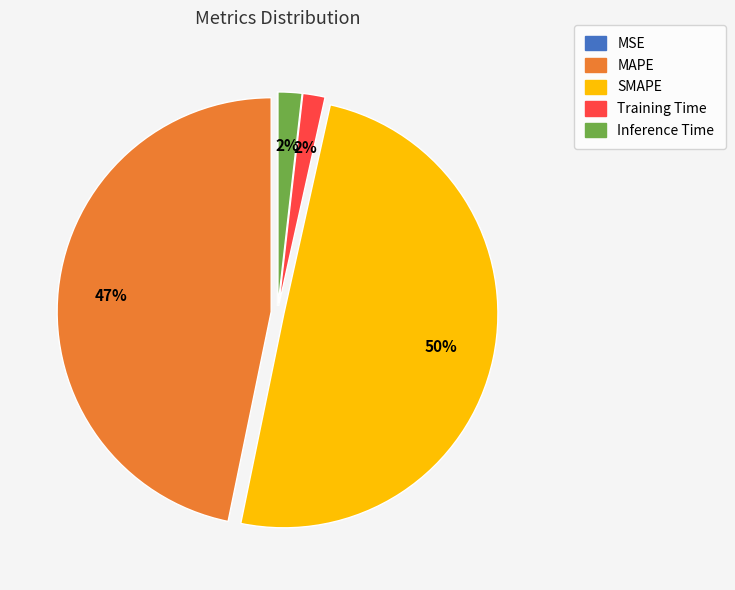

Combined, do SMAPE and Inference Time account for over 50%?

Yes